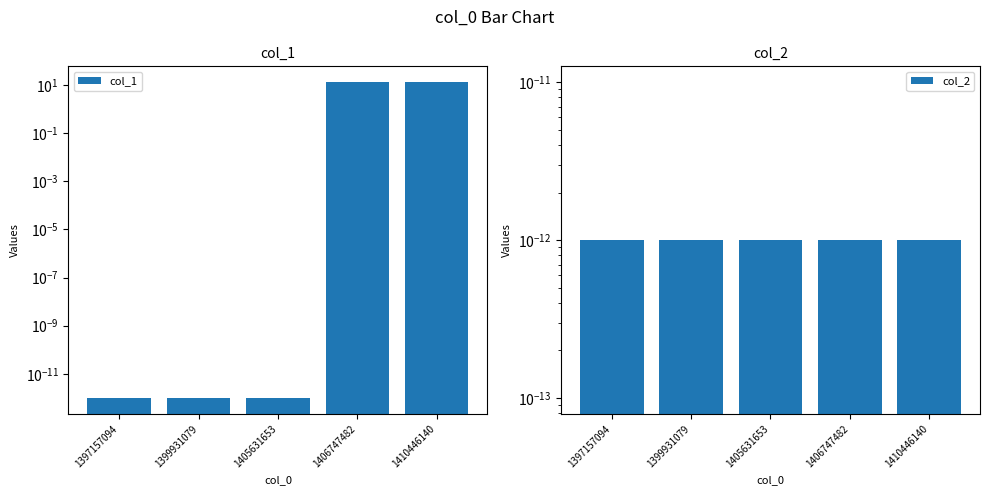

Which has a higher value, 1410446140 or 1397157094?

1410446140